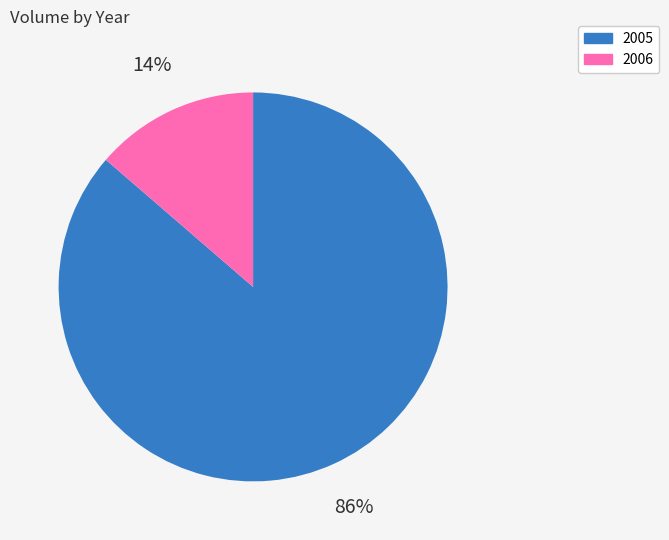

Do 2006 and 2005 together represent more than half of the pie?

Yes